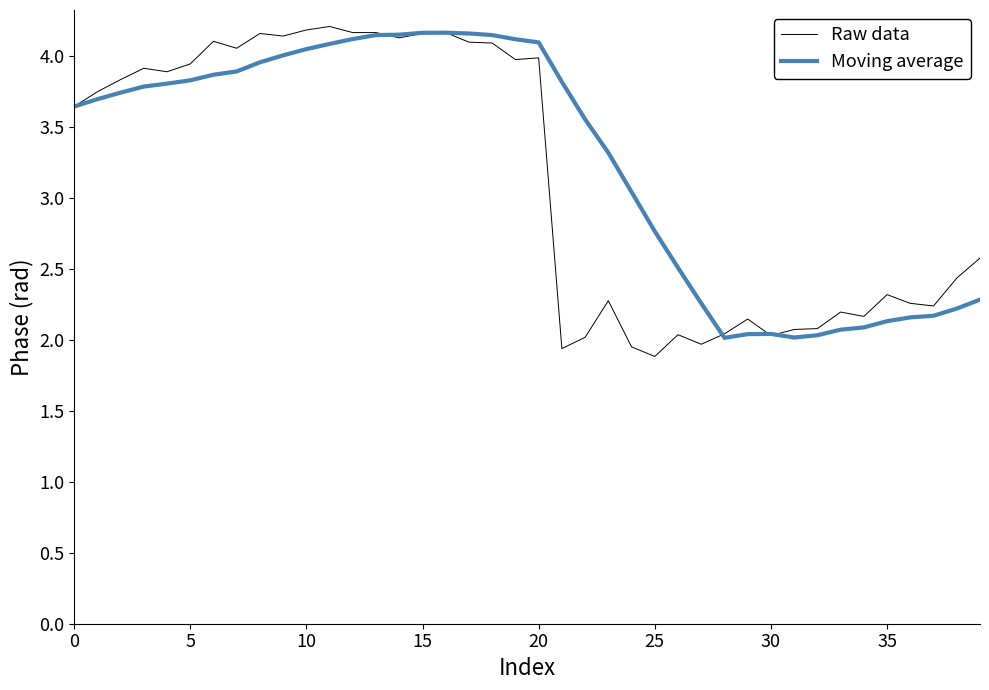

Which series ends up on top after the final intersection of Moving average and Raw data?

Raw data